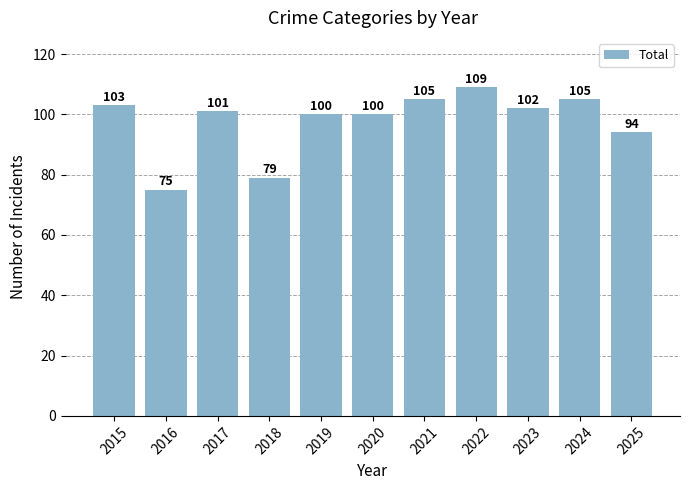

What is the sum of all values?

1073